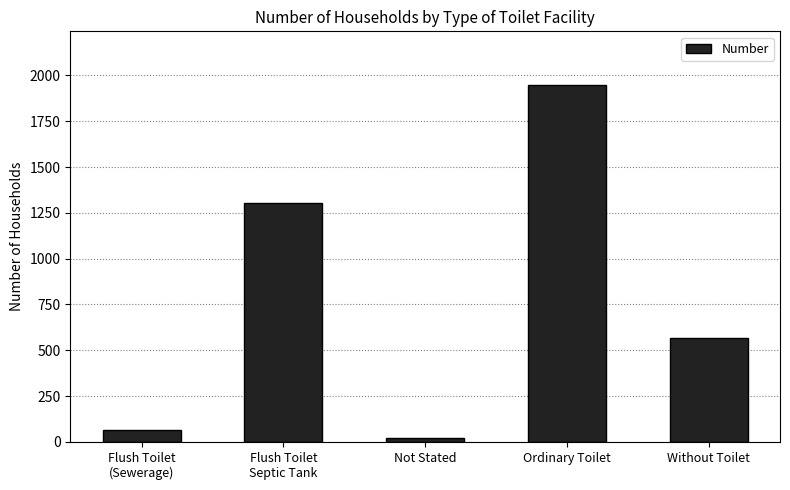

Are the bars grouped side by side (vs. stacked)?

No